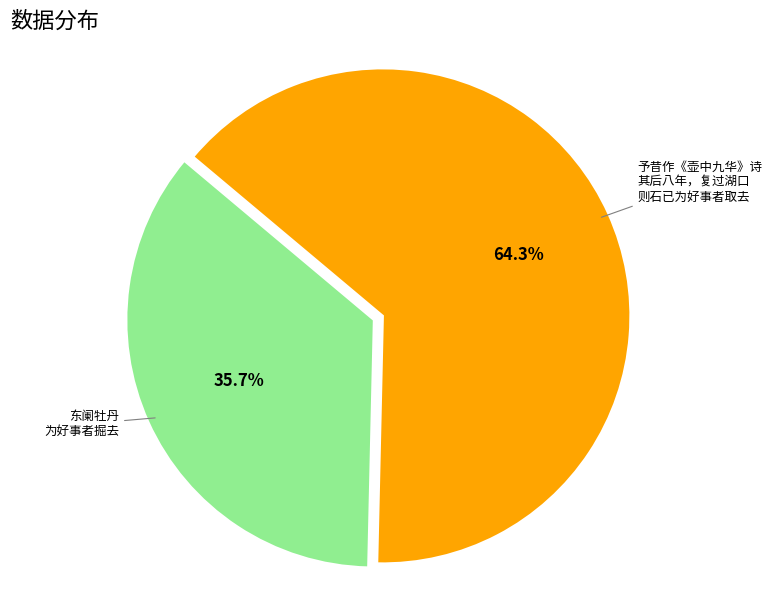

Is there any slice that represents more than half of the pie?

Yes